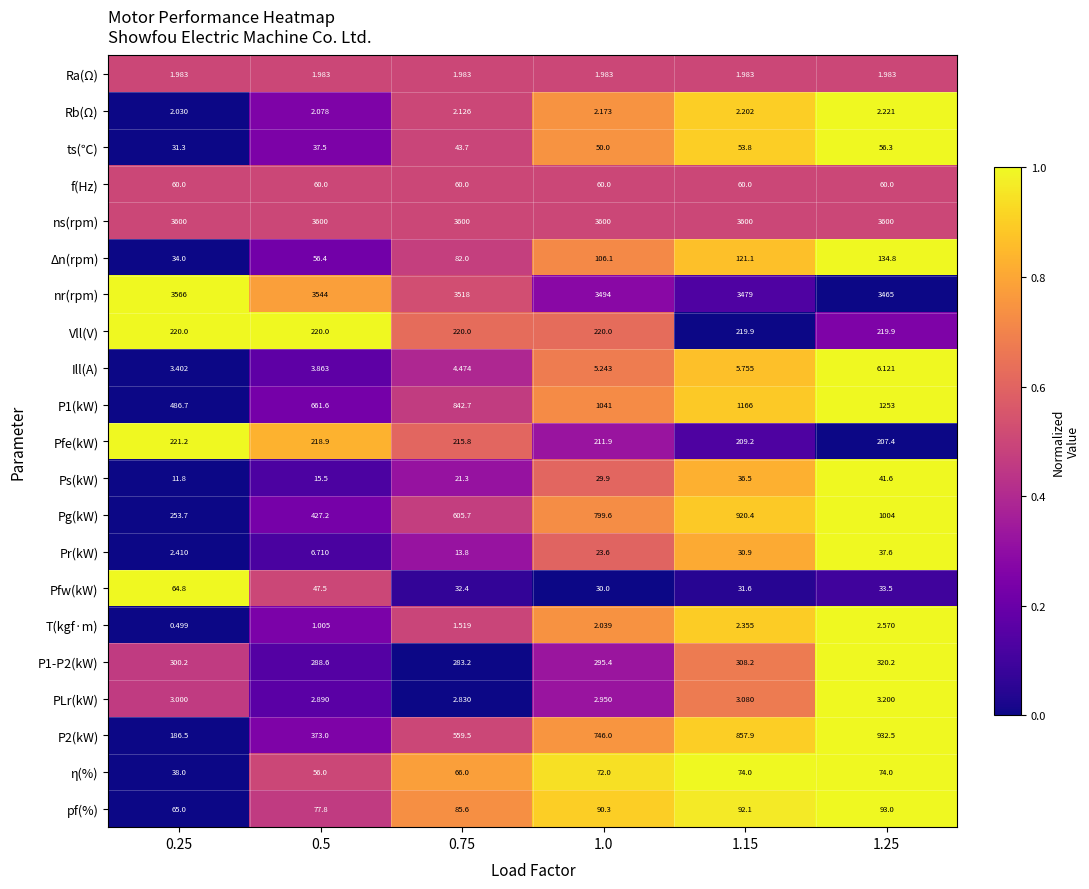

List the series in order of their peak value, highest first.

ns(rpm), nr(rpm), P1(kW), Pg(kW), P2(kW), P1-P2(kW), Pfe(kW), Vll(V), Δn(rpm), pf(%), η(%), Pfw(kW), f(Hz), ts(℃), Ps(kW), Pr(kW), Ill(A), PLr(kW), T(kgf·m), Rb(Ω), Ra(Ω)